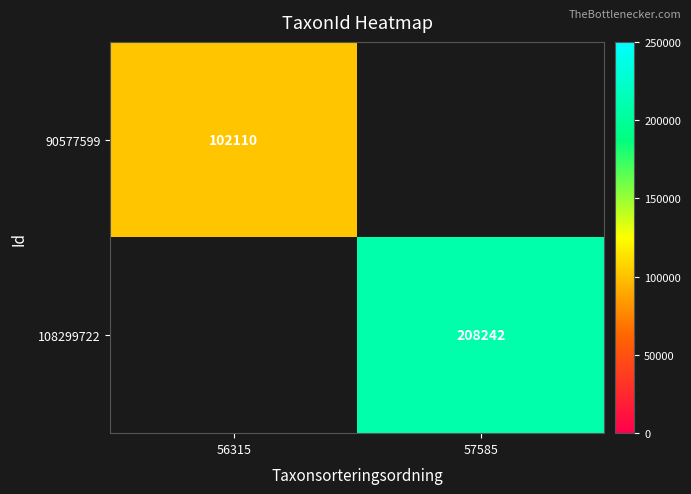

Is it true that 108299722 equals 52998.4 at 57585?

False